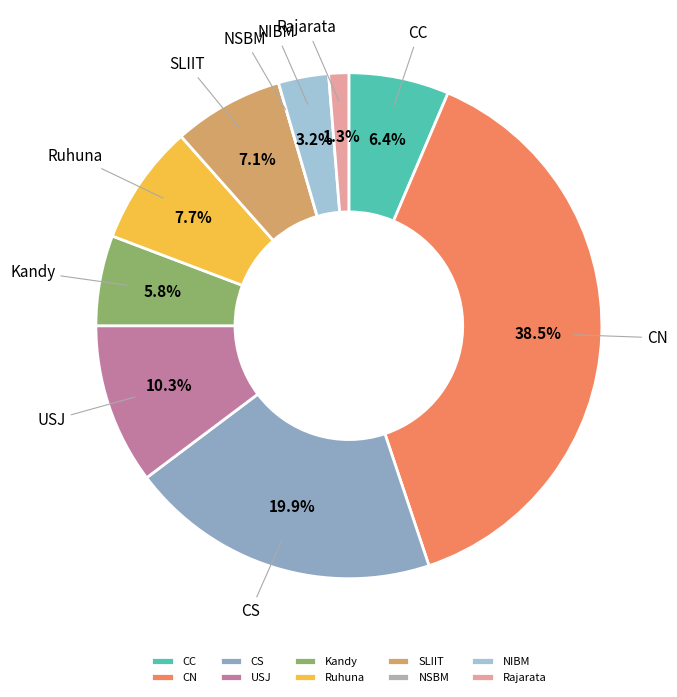

How much of the chart is everything except Kandy?

94.2%